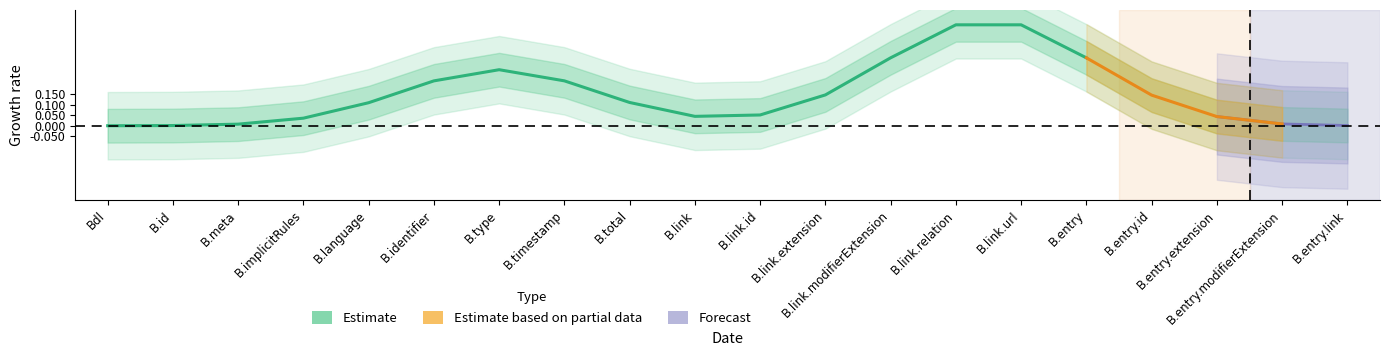

Which series has the widest spread of values?

Estimate